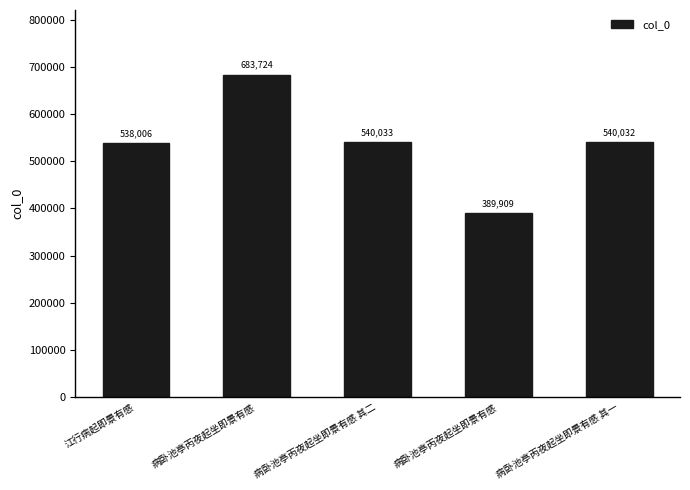

How many bars are there in total?

5